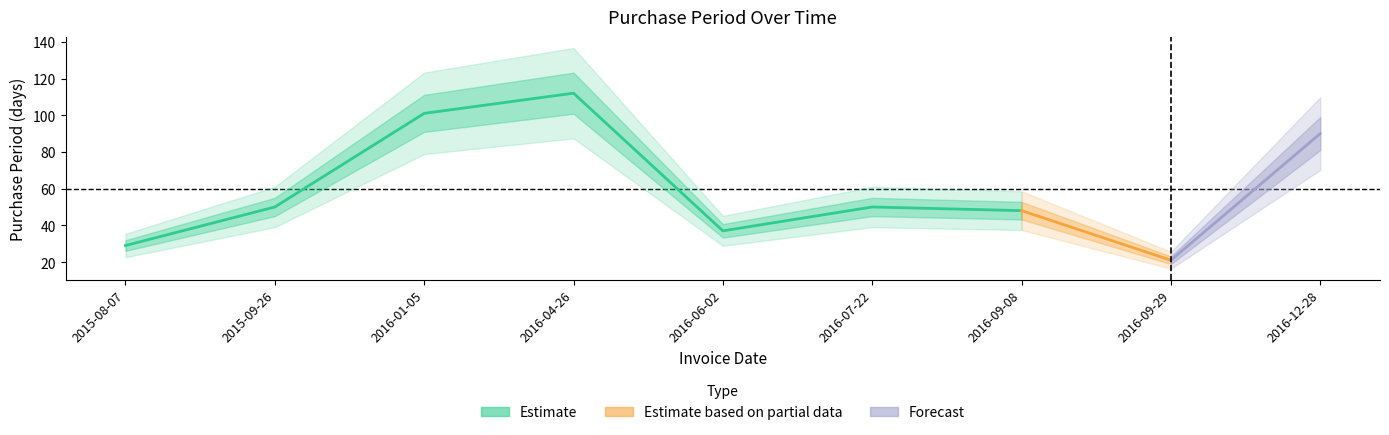

What is the greatest value displayed?

112